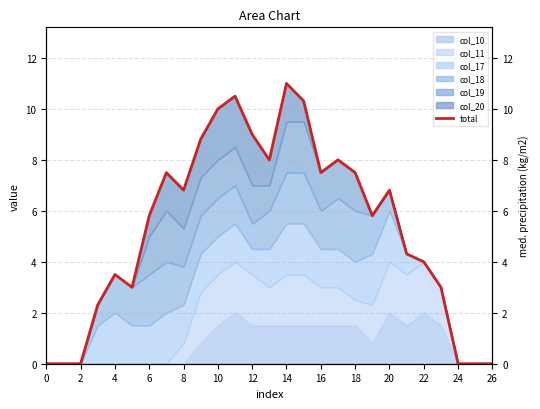

Reading left to right, extract all data points from this chart.

0.0	0.0	0.0	2.3	3.5	3.0	5.8	7.5	6.8	8.8	10.0	10.5	9.0	8.0	11.0	10.3	7.5	8.0	7.5	5.8	6.8	4.3	4.0	3.0	0.0	0.0	0.0